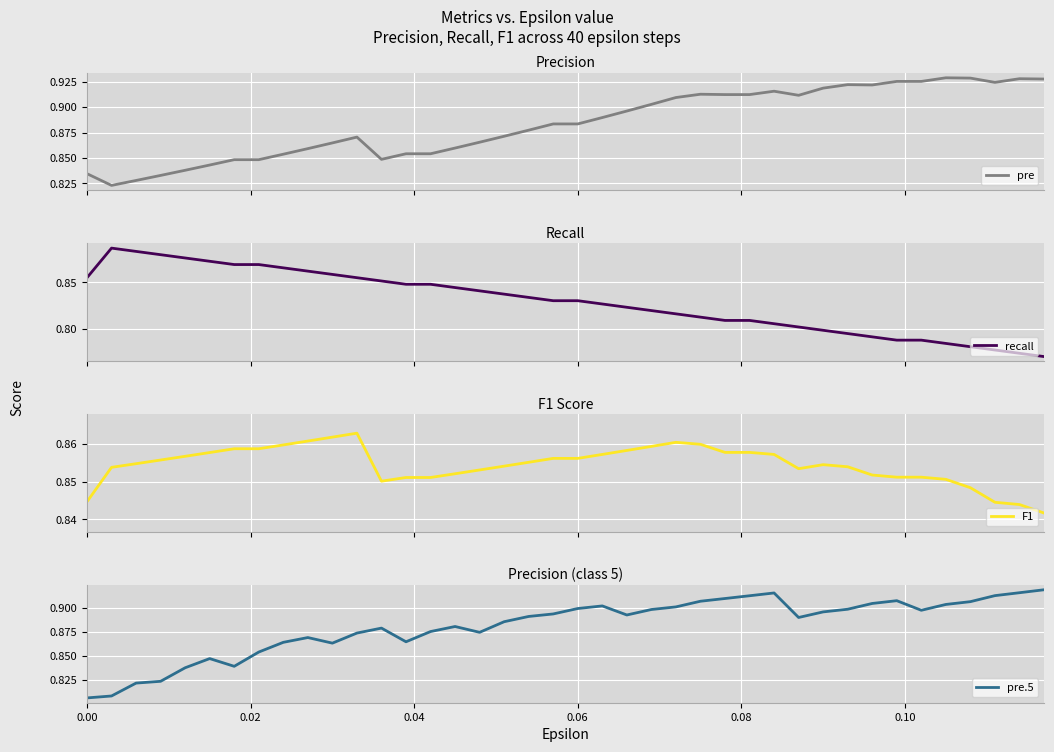

Does the chart display data point markers on the line(s)?

No